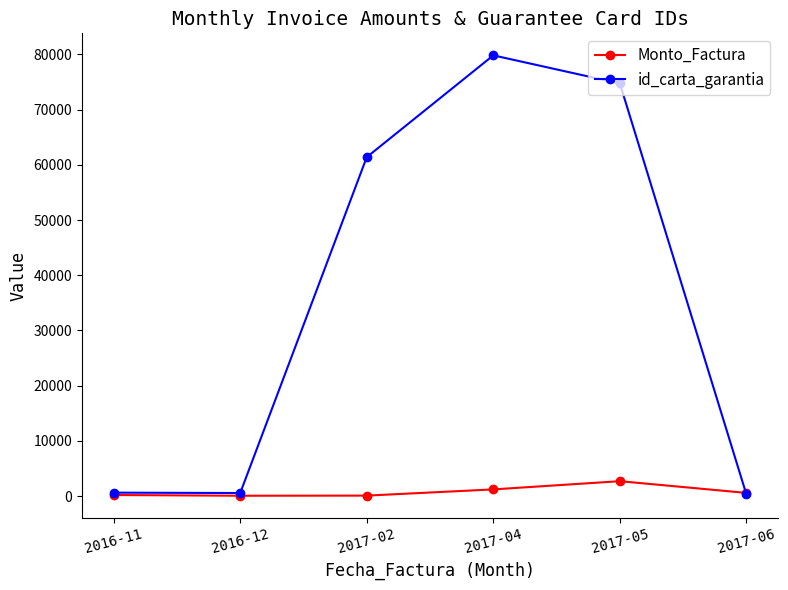

What is the value of the id_carta_garantia point at the 2nd from the left?

539.0